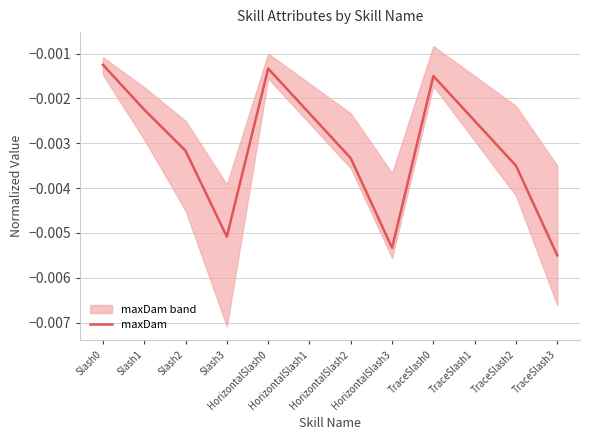

How many interior local peaks (higher than both neighbors) does the data have?

2